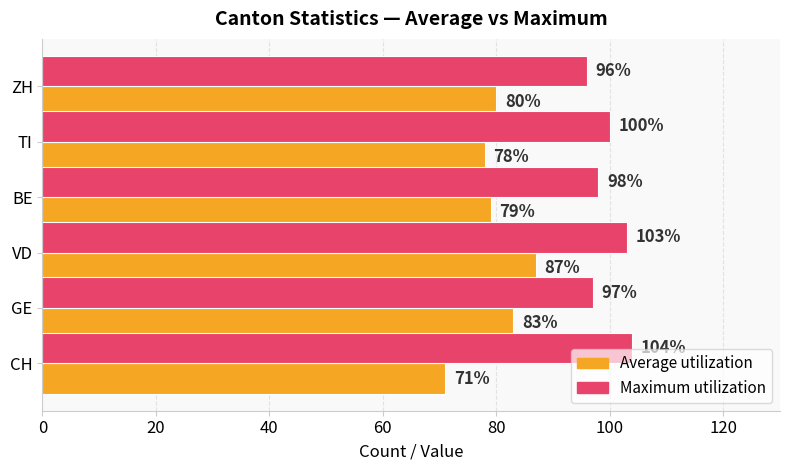

Which series changed the most between GE and TI?

Average utilization